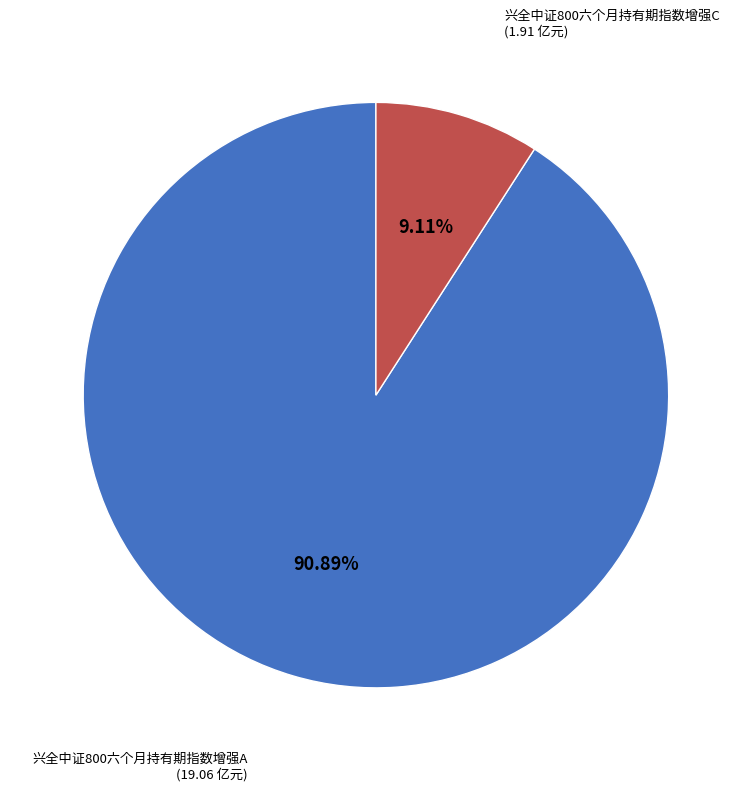

Does any single category account for the majority?

Yes